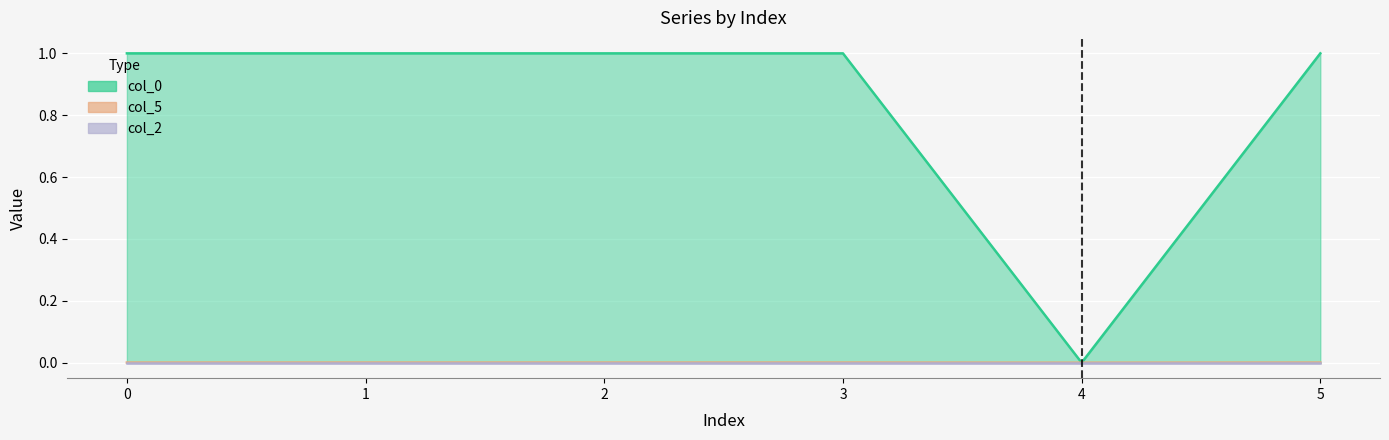

At how many categories does at least one series exceed 0?

5